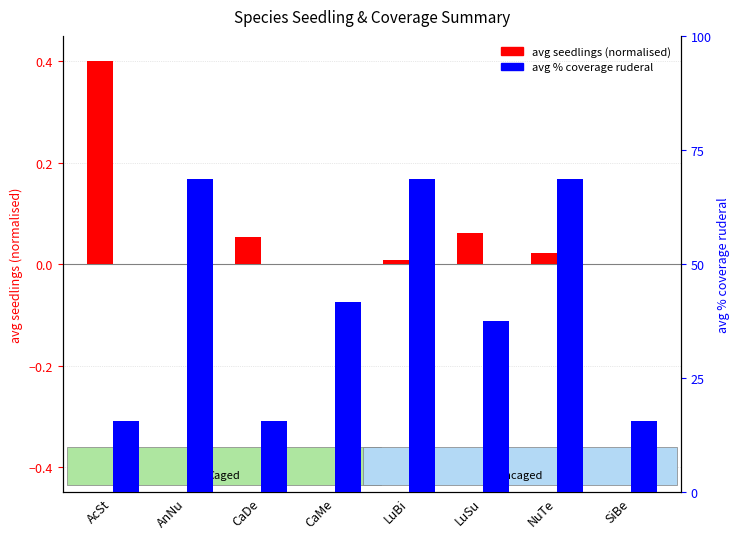

Does the chart contain any negative values?

No